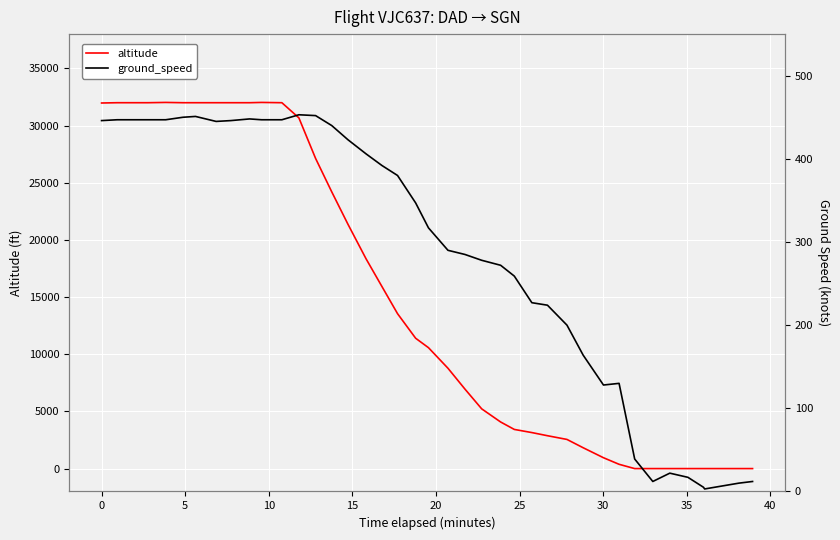

Is the value of ground_speed at −5 greater than the value of altitude at 29?

No